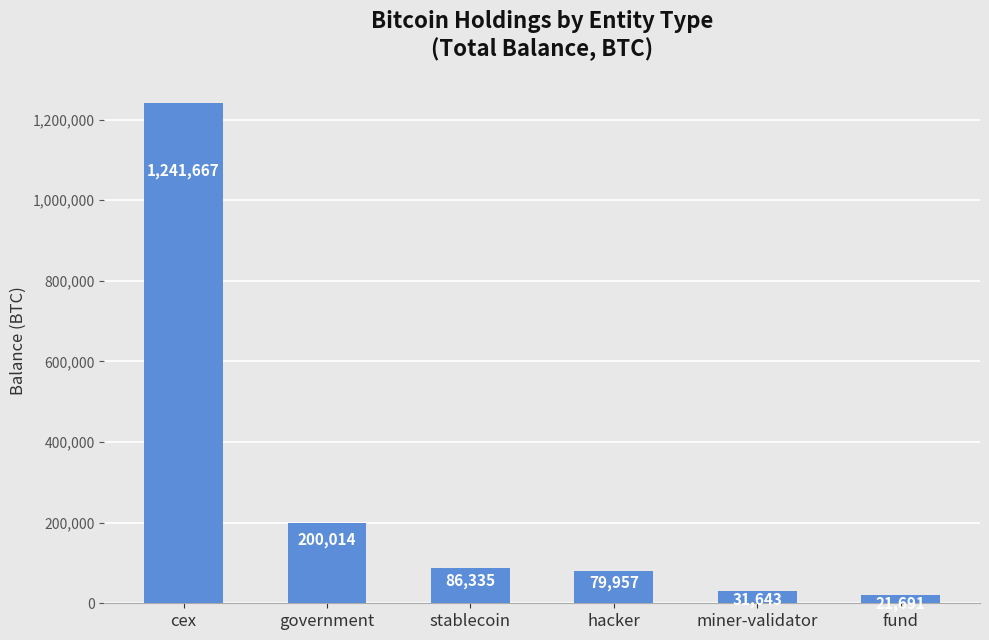

Which label corresponds to the smallest value in the chart?

fund